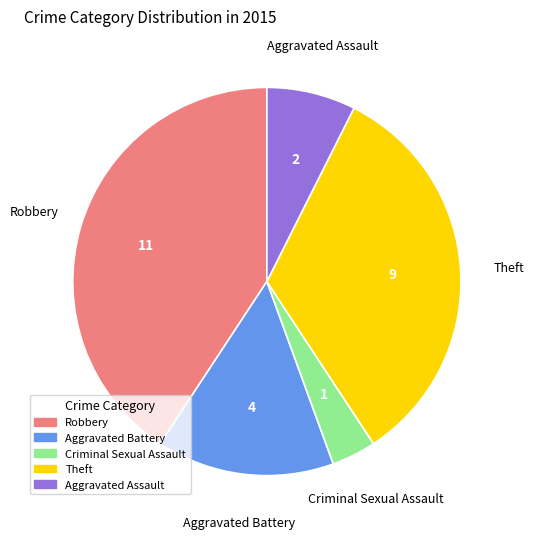

How many segments does this pie chart have?

5